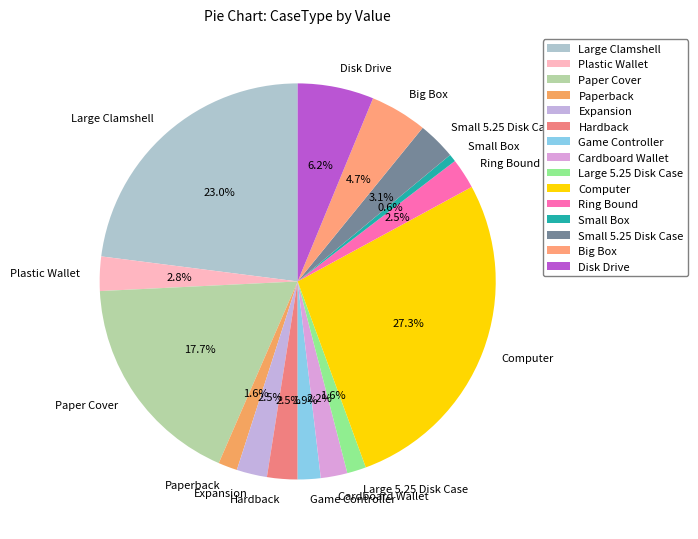

To the nearest percent, what is the average slice percentage?

7%